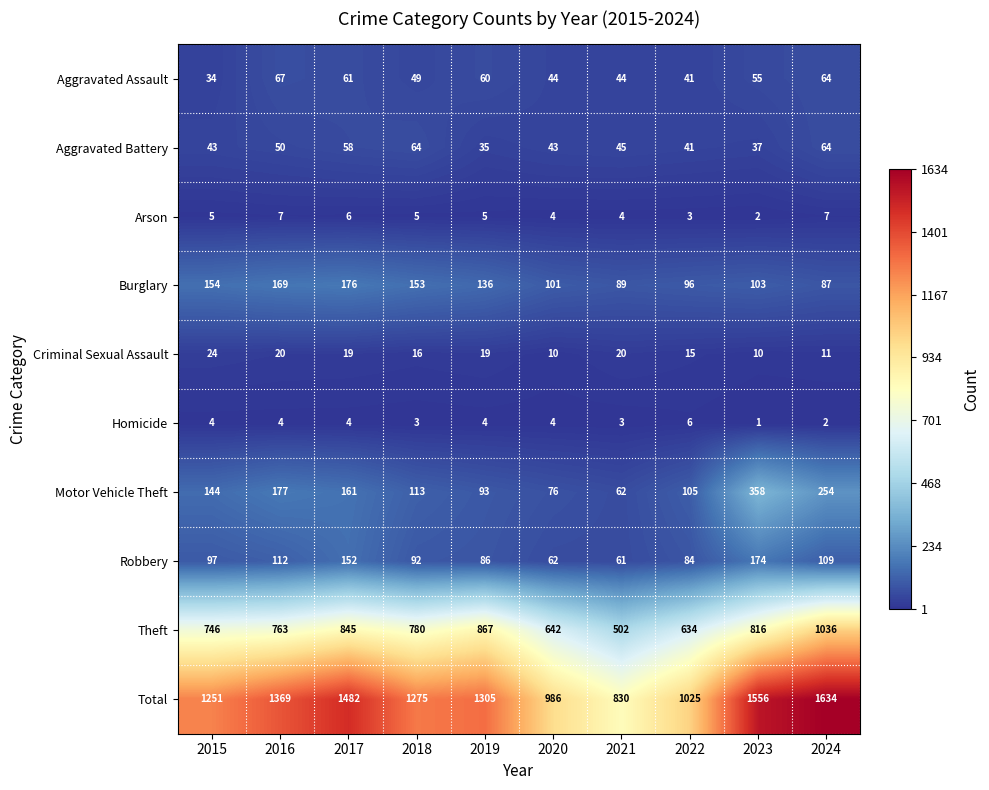

What is the greatest value displayed?

1634